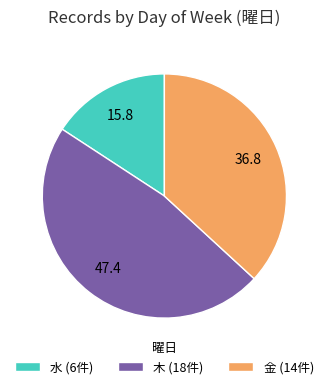

The 木 (18件) slice represents 58% of the pie. True or false?

False